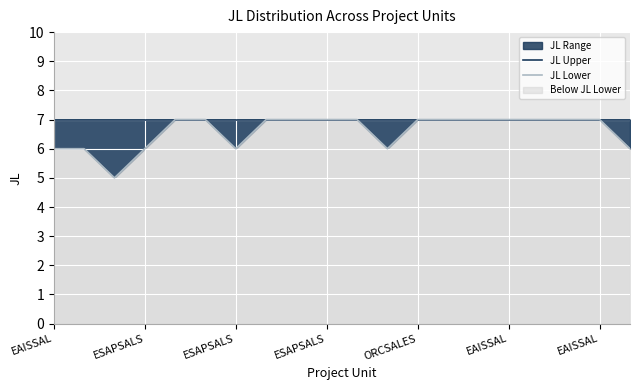

Reading left to right, list all the values displayed in this chart.

JL Upper: 7	7	7	7	7	7	7	7	7	7	7	7	7	7	7	7	7	7	7	7
JL Lower: 6	6	5	6	7	7	6	7	7	7	7	6	7	7	7	7	7	7	7	6